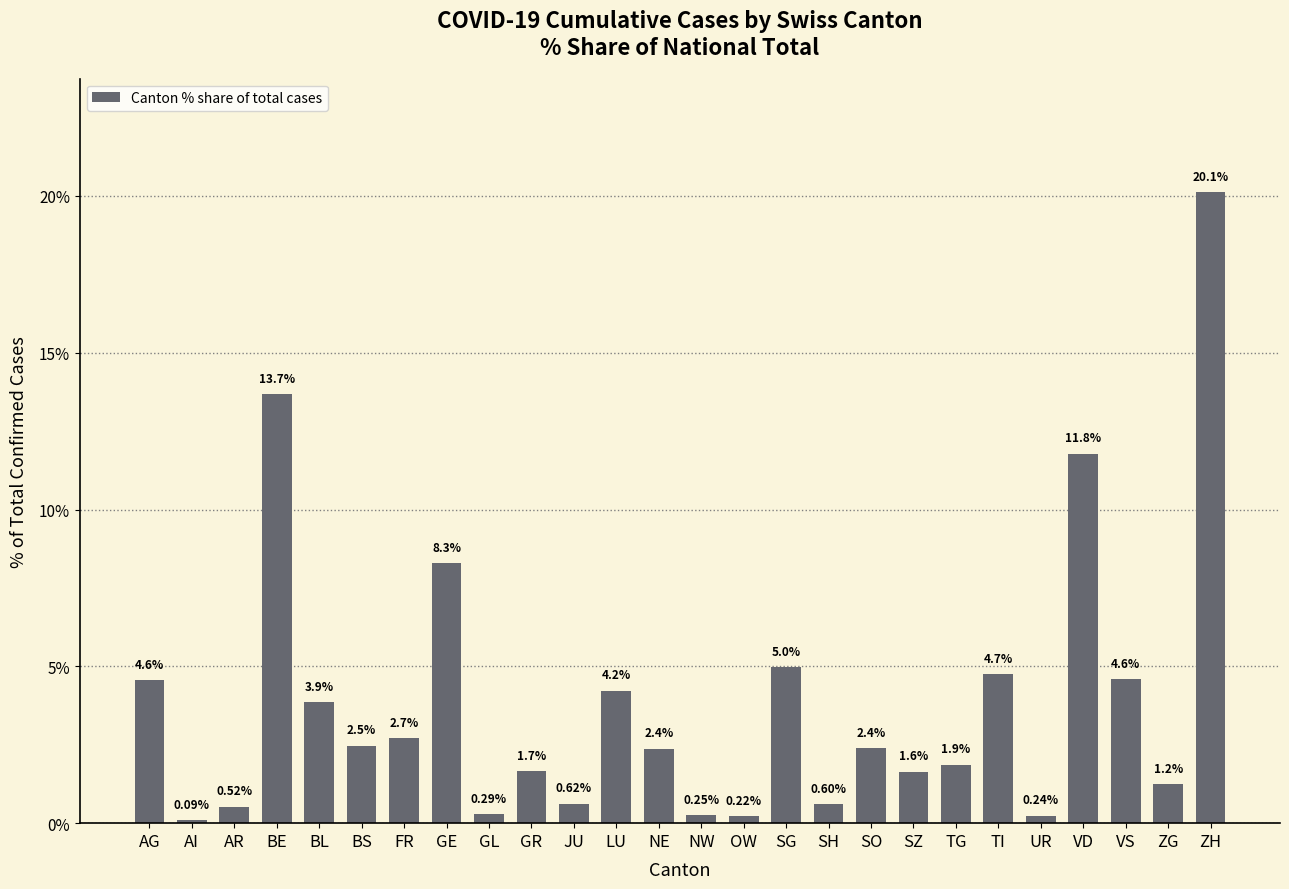

What is the label of the 1st bar from the left?

AG